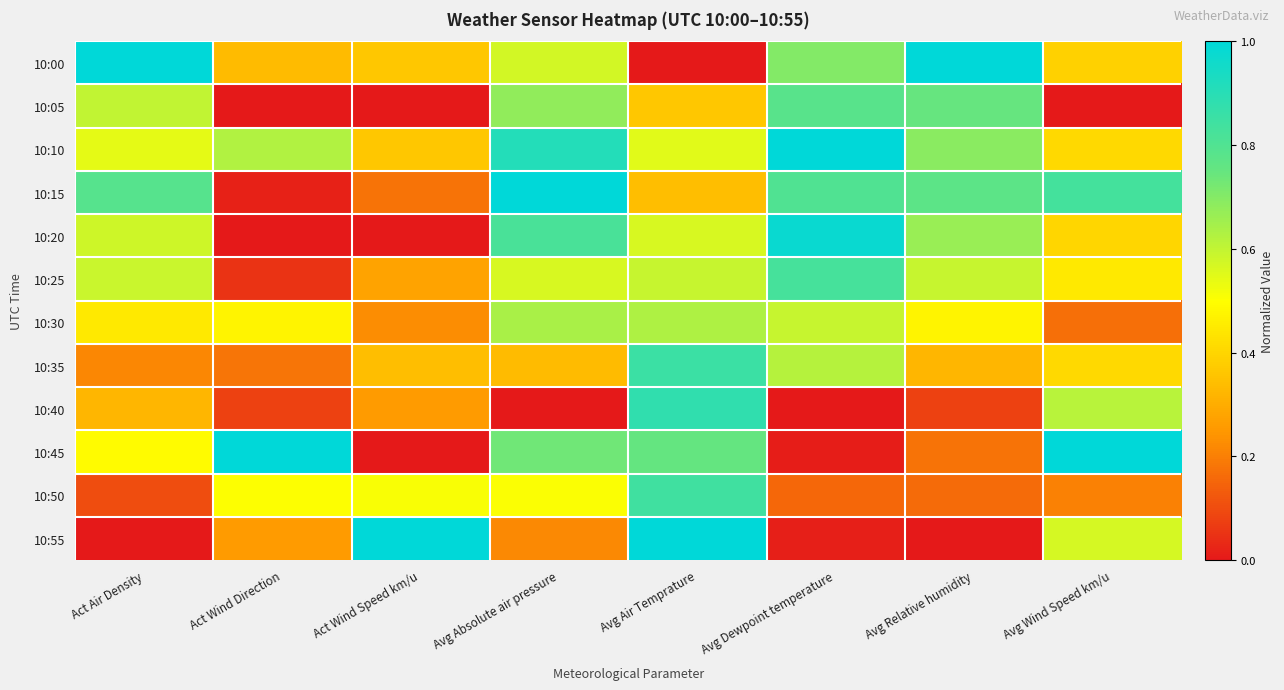

Reading right to left, what are all the values shown in this chart?

10:00: Avg Wind Speed km/u=0.4	Avg Relative humidity=1.0	Avg Dewpoint temperature=0.7	Avg Air Temprature=0.0	Avg Absolute air pressure=0.6	Act Wind Speed km/u=0.4	Act Wind Direction=0.3	Act Air Density=1.0
10:05: Avg Wind Speed km/u=0.0	Avg Relative humidity=0.7	Avg Dewpoint temperature=0.8	Avg Air Temprature=0.4	Avg Absolute air pressure=0.7	Act Wind Speed km/u=0.0	Act Wind Direction=0.0	Act Air Density=0.6
10:10: Avg Wind Speed km/u=0.4	Avg Relative humidity=0.7	Avg Dewpoint temperature=1.0	Avg Air Temprature=0.5	Avg Absolute air pressure=0.9	Act Wind Speed km/u=0.4	Act Wind Direction=0.6	Act Air Density=0.5
10:15: Avg Wind Speed km/u=0.8	Avg Relative humidity=0.8	Avg Dewpoint temperature=0.8	Avg Air Temprature=0.3	Avg Absolute air pressure=1.0	Act Wind Speed km/u=0.2	Act Wind Direction=0.0	Act Air Density=0.8
10:20: Avg Wind Speed km/u=0.4	Avg Relative humidity=0.7	Avg Dewpoint temperature=1.0	Avg Air Temprature=0.6	Avg Absolute air pressure=0.8	Act Wind Speed km/u=0.0	Act Wind Direction=0.0	Act Air Density=0.6
10:25: Avg Wind Speed km/u=0.4	Avg Relative humidity=0.6	Avg Dewpoint temperature=0.8	Avg Air Temprature=0.6	Avg Absolute air pressure=0.6	Act Wind Speed km/u=0.3	Act Wind Direction=0.1	Act Air Density=0.6
10:30: Avg Wind Speed km/u=0.2	Avg Relative humidity=0.5	Avg Dewpoint temperature=0.6	Avg Air Temprature=0.6	Avg Absolute air pressure=0.6	Act Wind Speed km/u=0.2	Act Wind Direction=0.5	Act Air Density=0.4
10:35: Avg Wind Speed km/u=0.4	Avg Relative humidity=0.3	Avg Dewpoint temperature=0.6	Avg Air Temprature=0.9	Avg Absolute air pressure=0.3	Act Wind Speed km/u=0.3	Act Wind Direction=0.2	Act Air Density=0.2
10:40: Avg Wind Speed km/u=0.6	Avg Relative humidity=0.1	Avg Dewpoint temperature=0.0	Avg Air Temprature=0.9	Avg Absolute air pressure=0.0	Act Wind Speed km/u=0.3	Act Wind Direction=0.1	Act Air Density=0.3
10:45: Avg Wind Speed km/u=1.0	Avg Relative humidity=0.2	Avg Dewpoint temperature=0.0	Avg Air Temprature=0.8	Avg Absolute air pressure=0.7	Act Wind Speed km/u=0.0	Act Wind Direction=1.0	Act Air Density=0.5
10:50: Avg Wind Speed km/u=0.2	Avg Relative humidity=0.2	Avg Dewpoint temperature=0.2	Avg Air Temprature=0.8	Avg Absolute air pressure=0.5	Act Wind Speed km/u=0.5	Act Wind Direction=0.5	Act Air Density=0.1
10:55: Avg Wind Speed km/u=0.6	Avg Relative humidity=0.0	Avg Dewpoint temperature=0.0	Avg Air Temprature=1.0	Avg Absolute air pressure=0.2	Act Wind Speed km/u=1.0	Act Wind Direction=0.3	Act Air Density=0.0